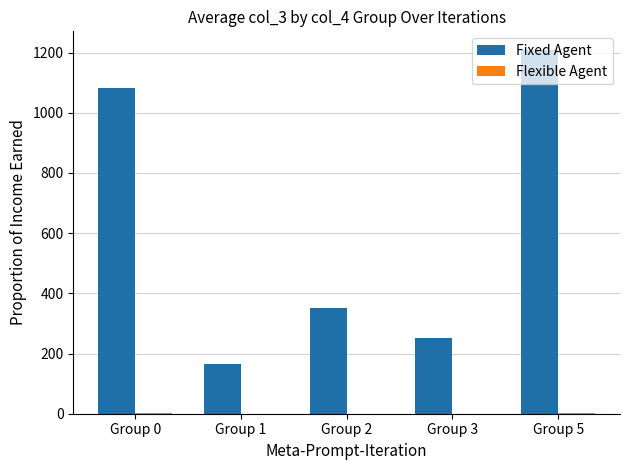

What is the maximum value shown in the chart?

1210.0